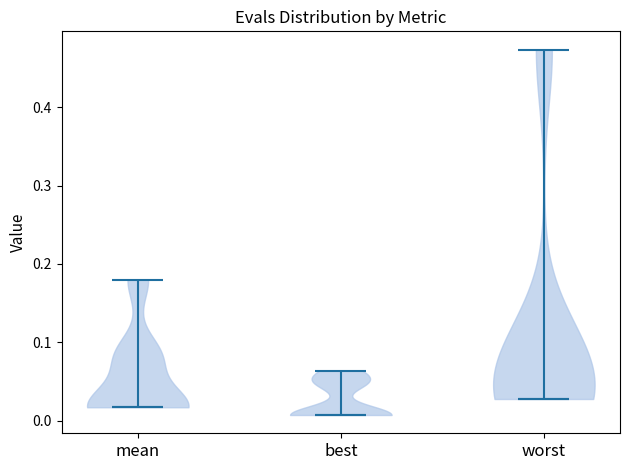

Reading left to right, read every violin against the y-axis: where its median line is, and the lowest and highest points it reaches. The values are not printed on the chart, so give them approximately, as read against the axis.

mean: median line 0.02, lowest point 0.02, highest point 0.18
best: median line 0.01, lowest point 0.01, highest point 0.06
worst: median line 0.03, lowest point 0.03, highest point 0.47